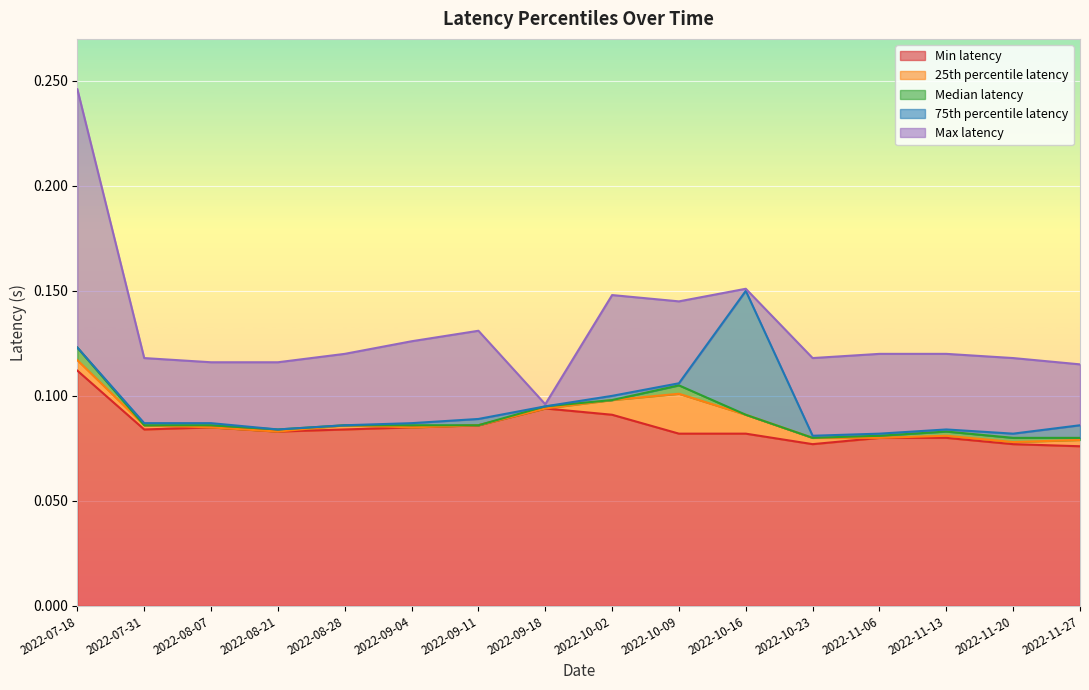

How many lines are shown in the chart?

5